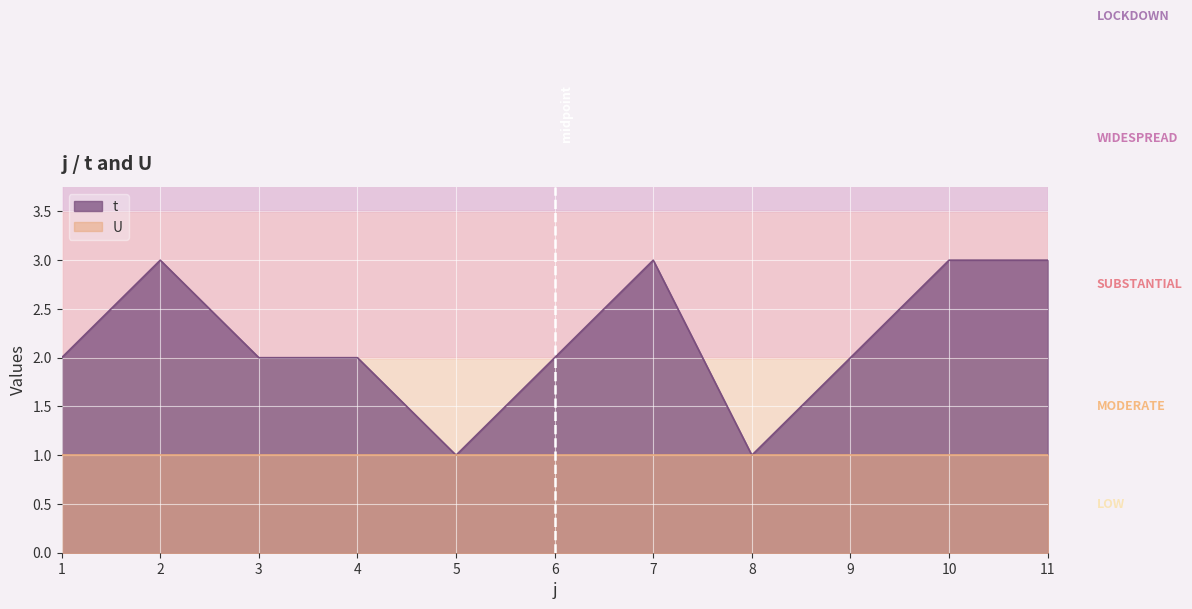

What is the average value?

2